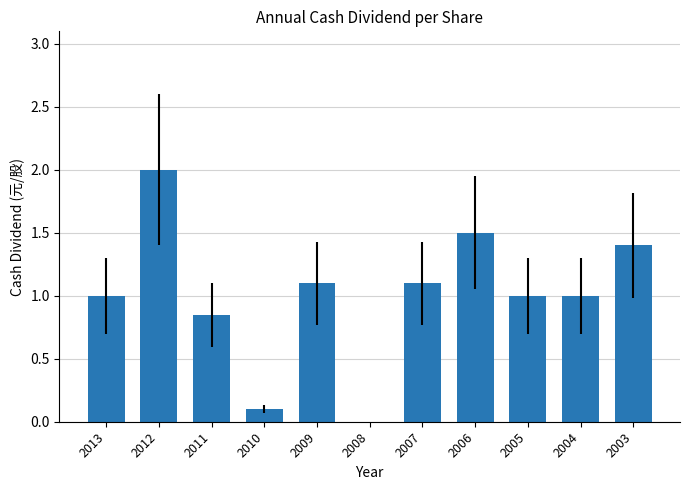

What is the sum of all values?

11.1